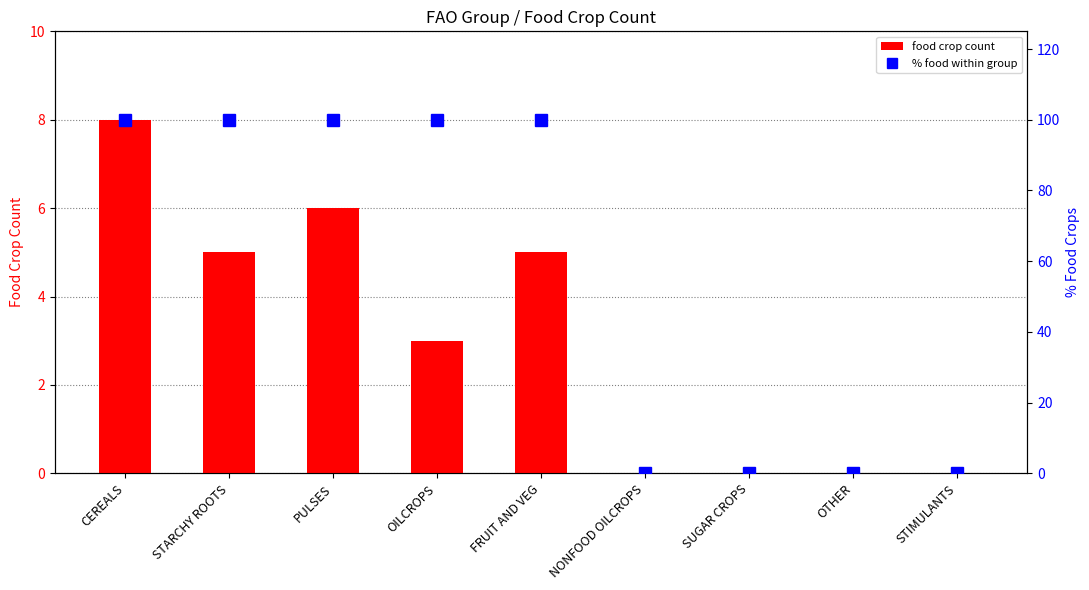

What is the average value of the food crop count series?

3